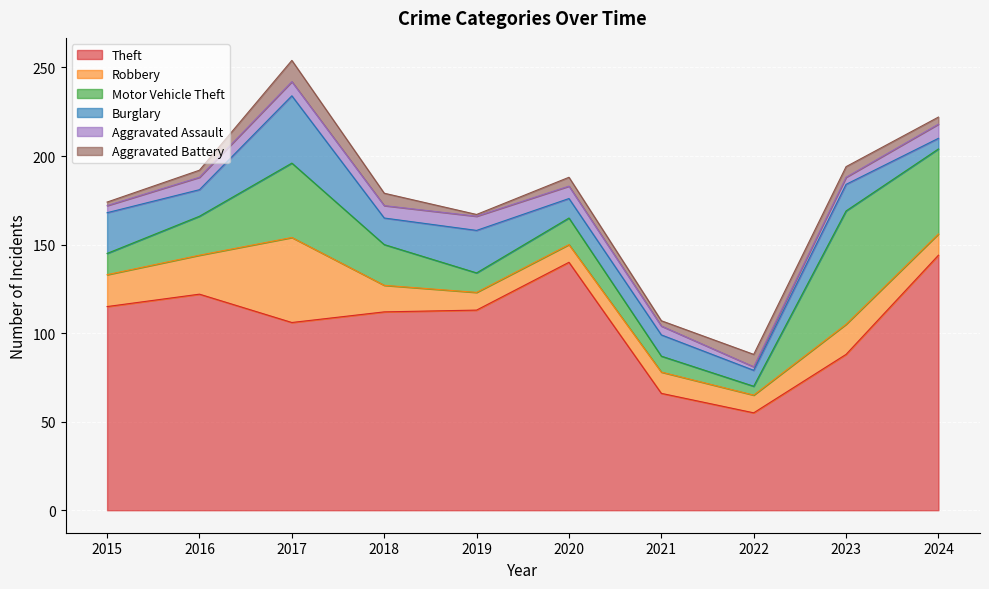

What is the total value across all series at 2023?

194